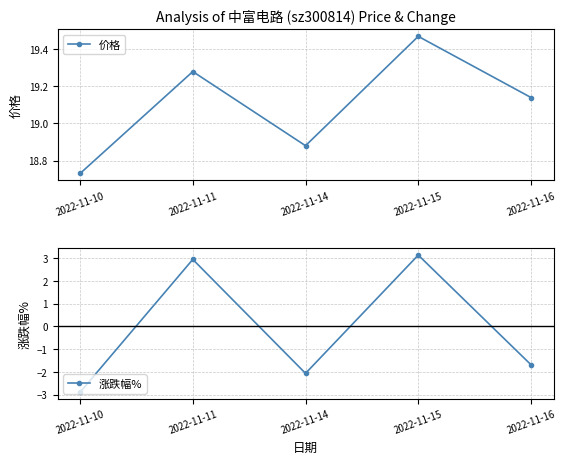

True or false: 价格 has more than 1 points higher than both neighbors.

True